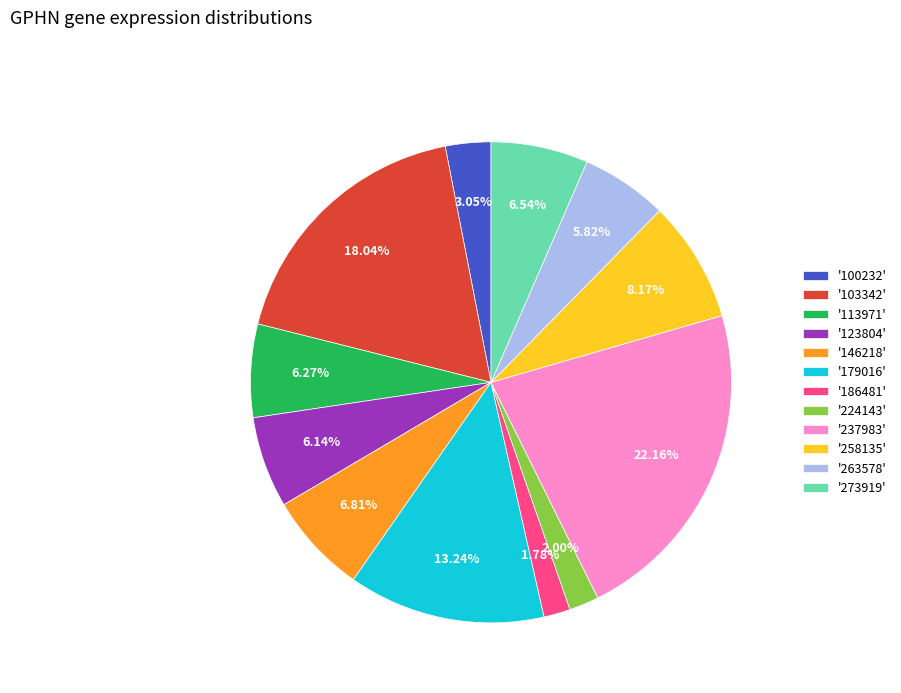

Is there any slice that represents more than half of the pie?

No